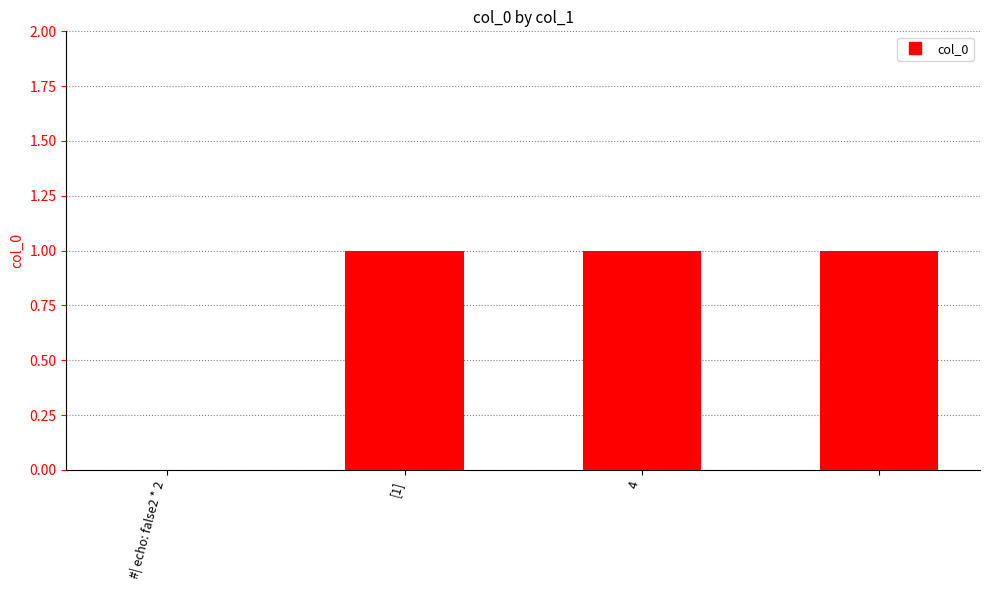

Reading right to left, extract all data points from this chart.

1	1	1	0